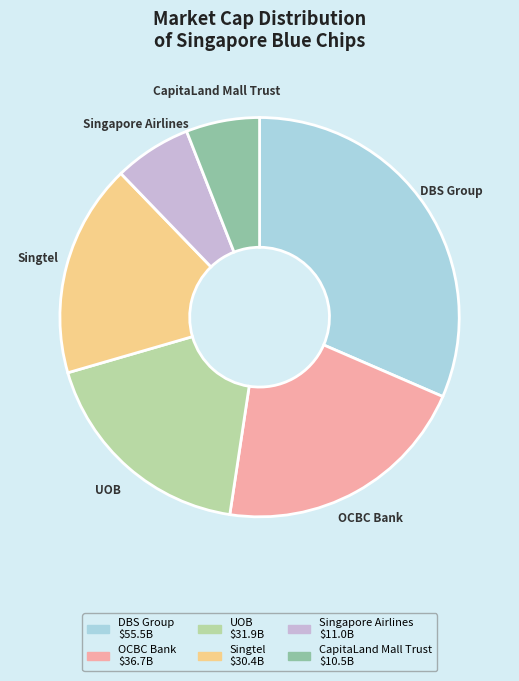

How many segments does this pie chart have?

6